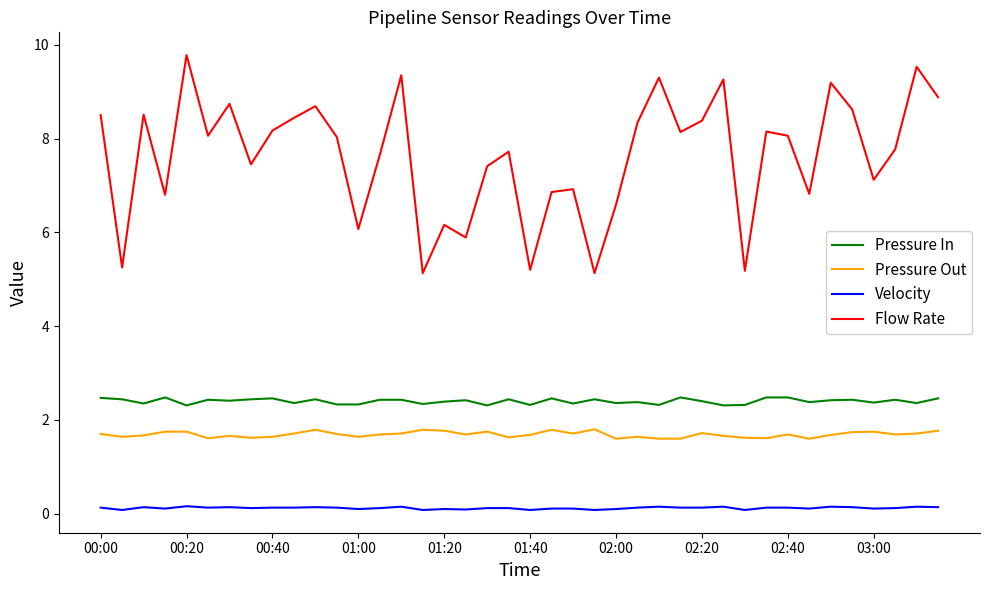

True or false: Velocity has more than 0 points higher than both neighbors.

True